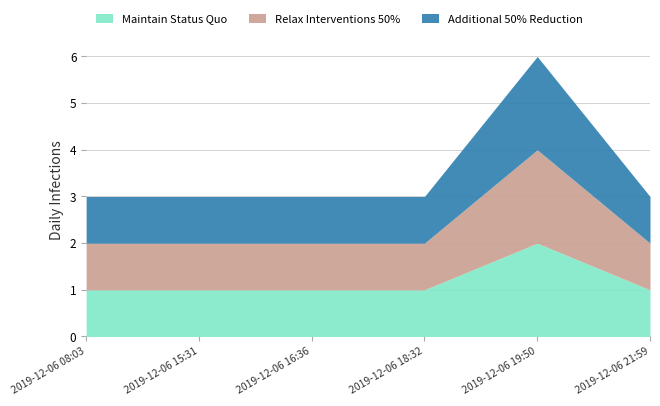

List the labels in order of Additional 50% Reduction value, largest first.

2019-12-06 19:50, 2019-12-06 08:03, 2019-12-06 15:31, 2019-12-06 16:36, 2019-12-06 18:32, 2019-12-06 21:59